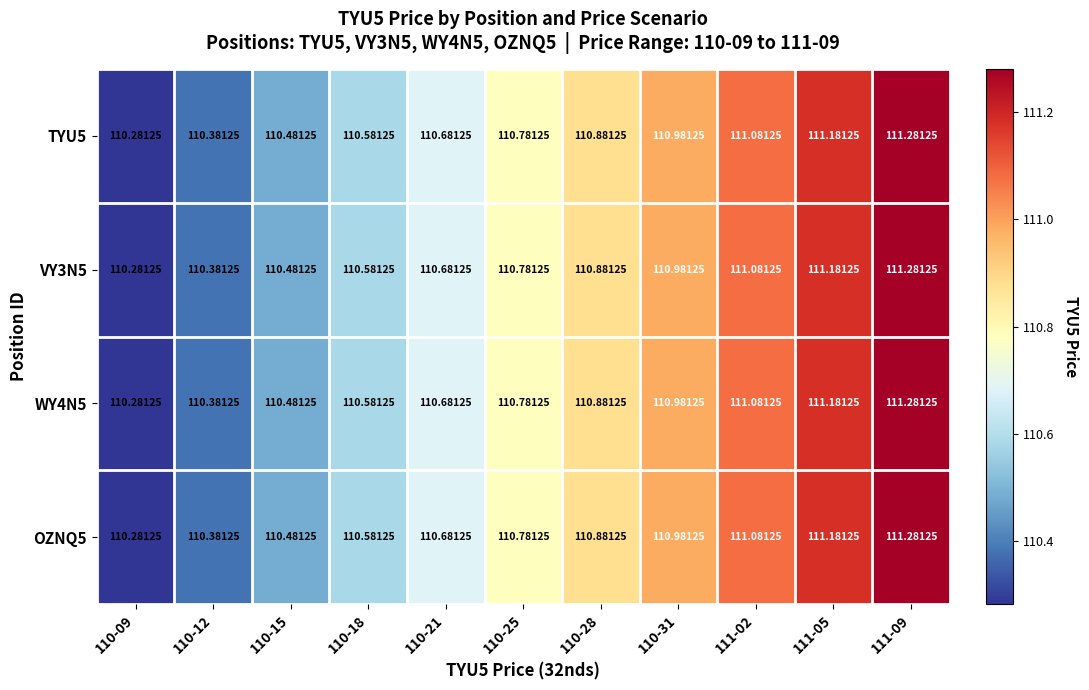

How many series are shown in this chart?

4